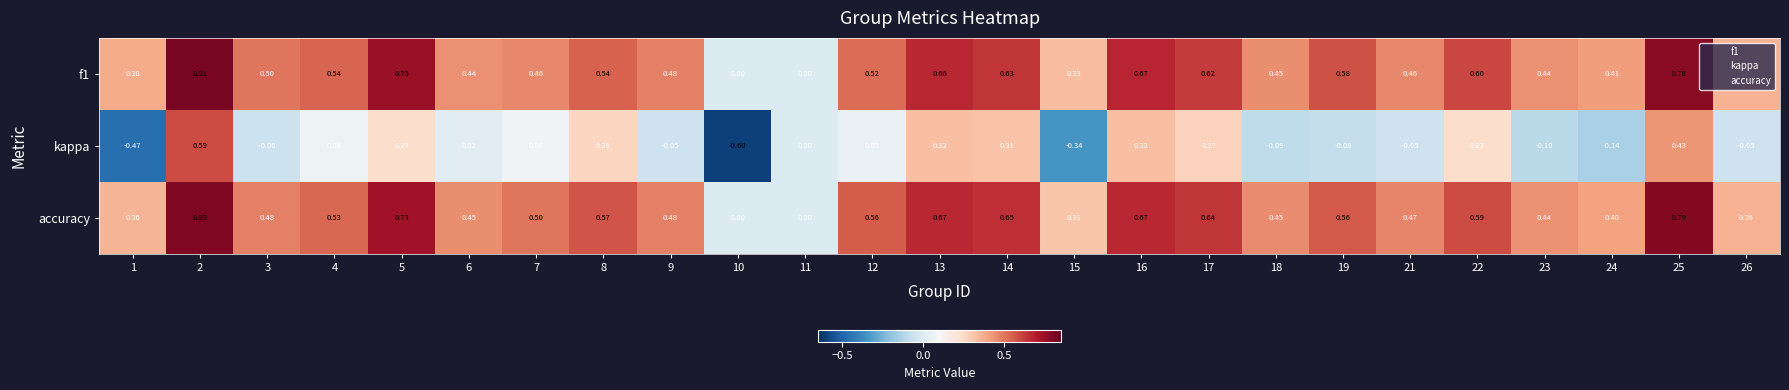

Which series has the largest total across all categories?

accuracy